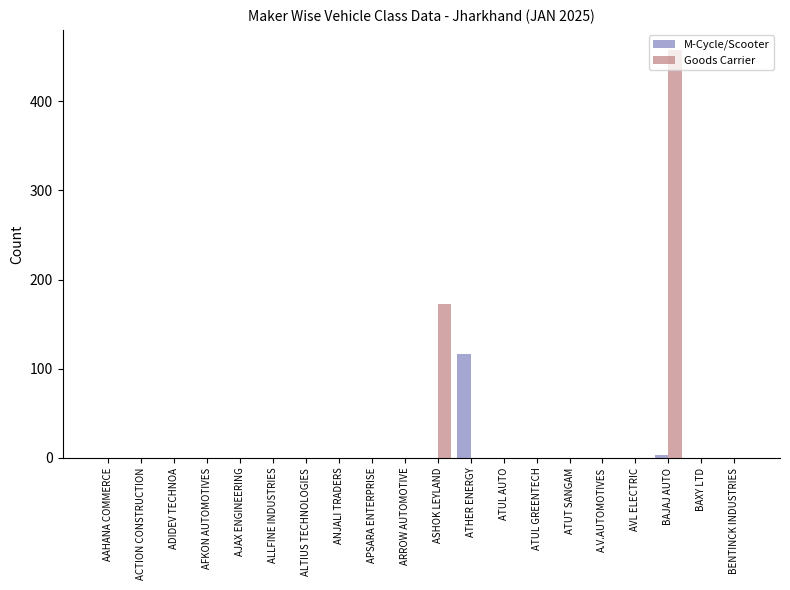

At which category is the sum across all series the highest?

BAJAJ AUTO